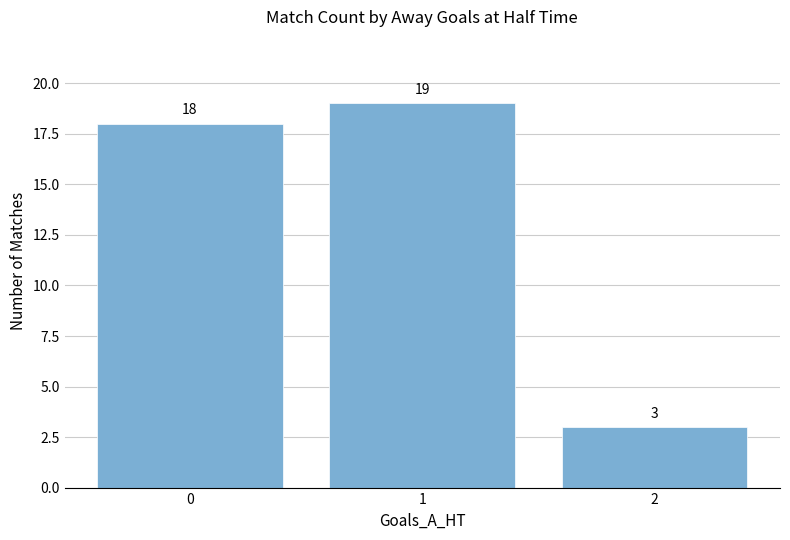

Reading left to right, transcribe all the data shown in this chart.

18	19	3